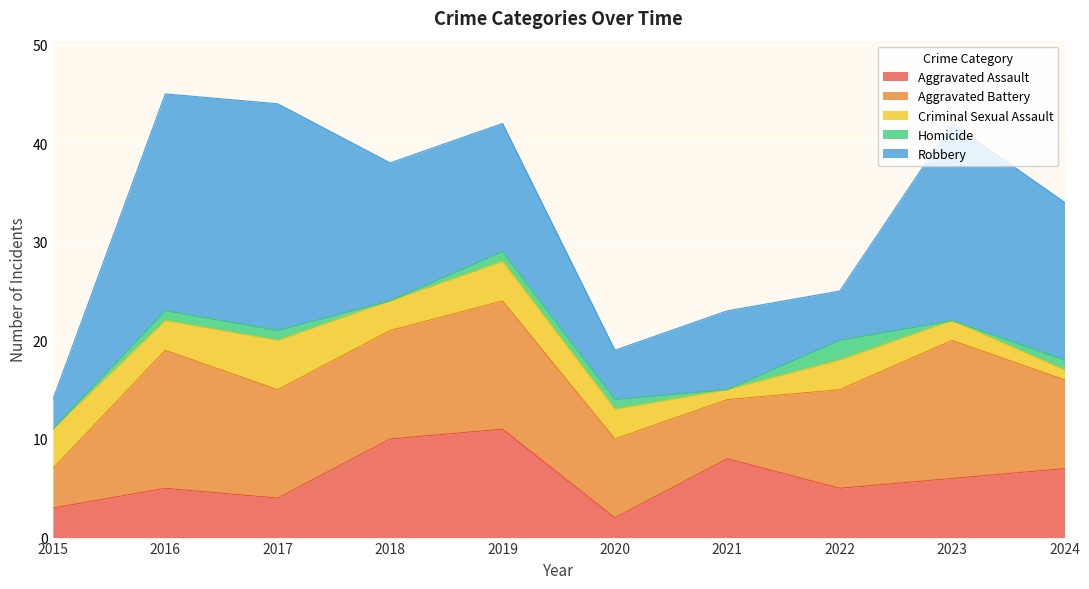

True or false: Robbery has more than 2 points higher than both neighbors.

True